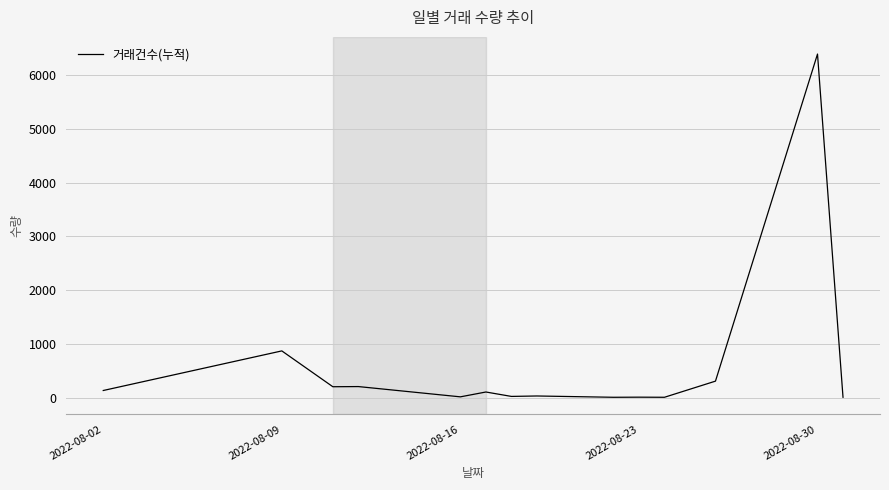

What is the greatest value displayed?

6388